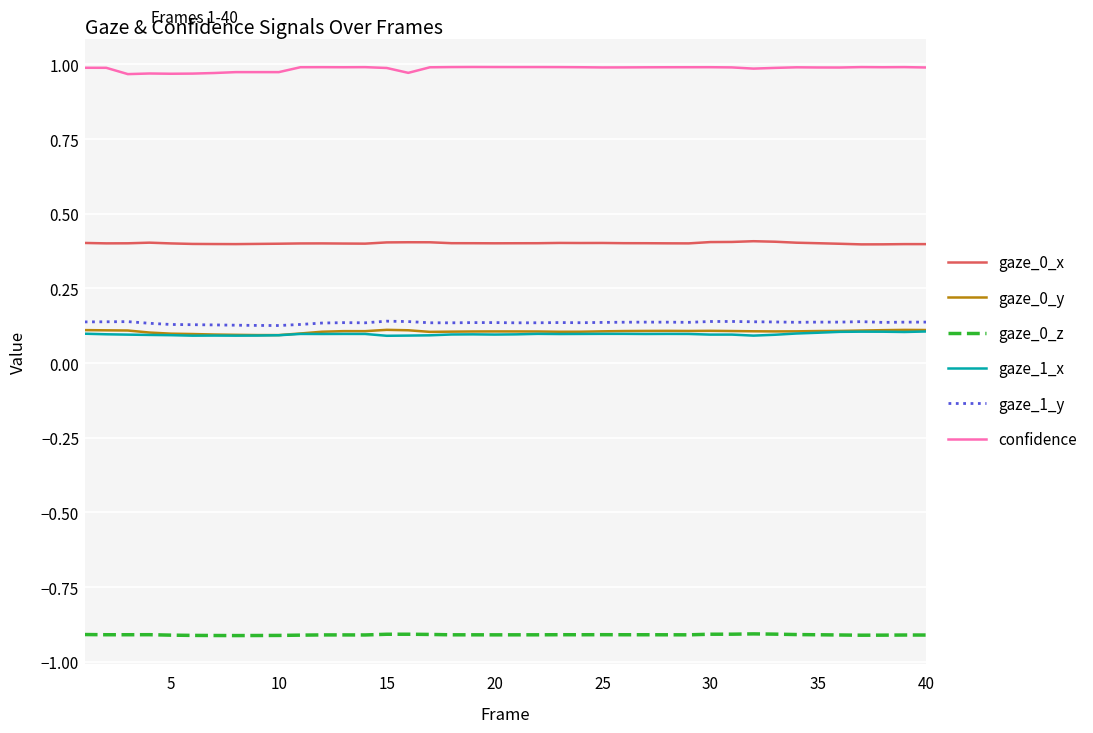

Which series has the largest total across all categories?

confidence